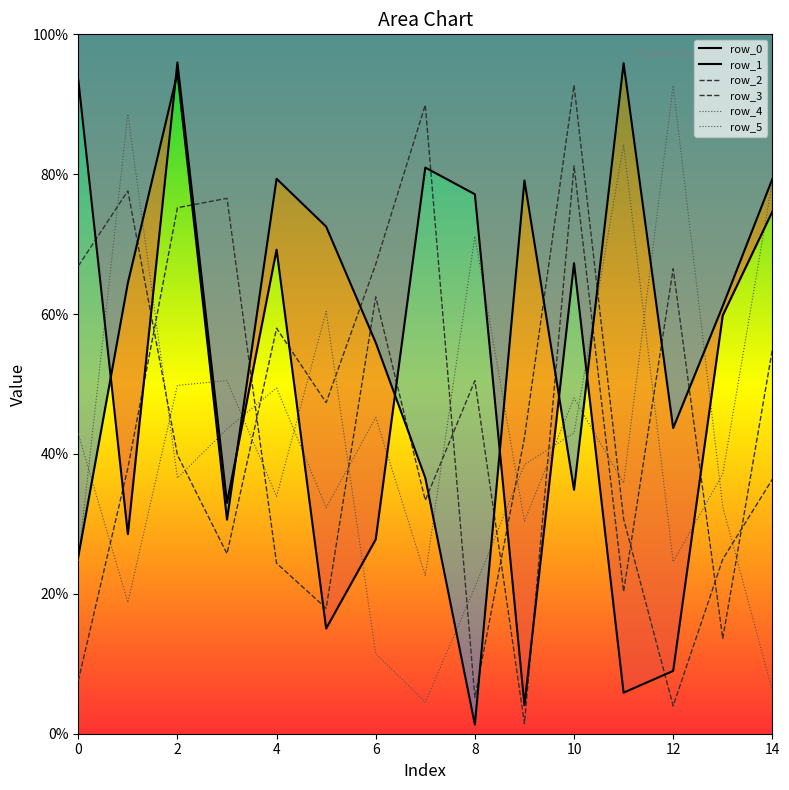

Does the chart display data point markers on the line(s)?

No